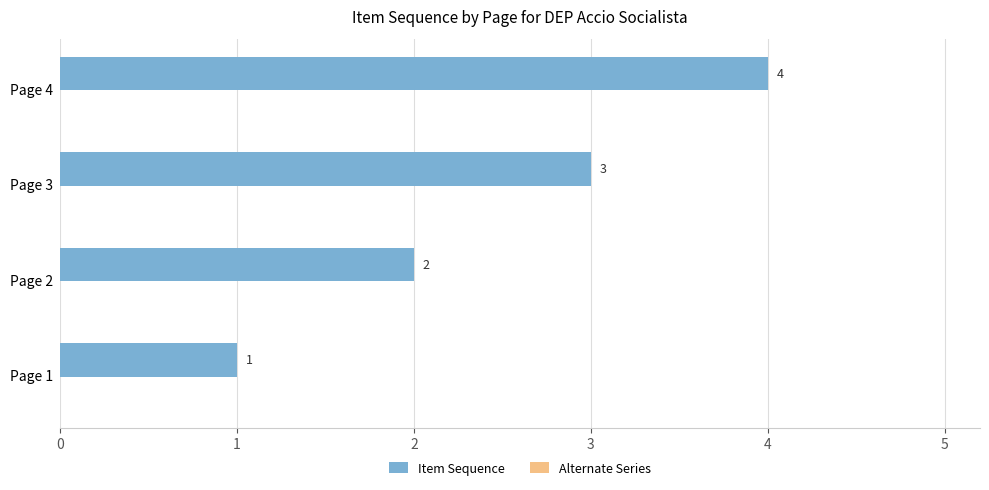

Where is the data nearest to the value 2?

Page 2